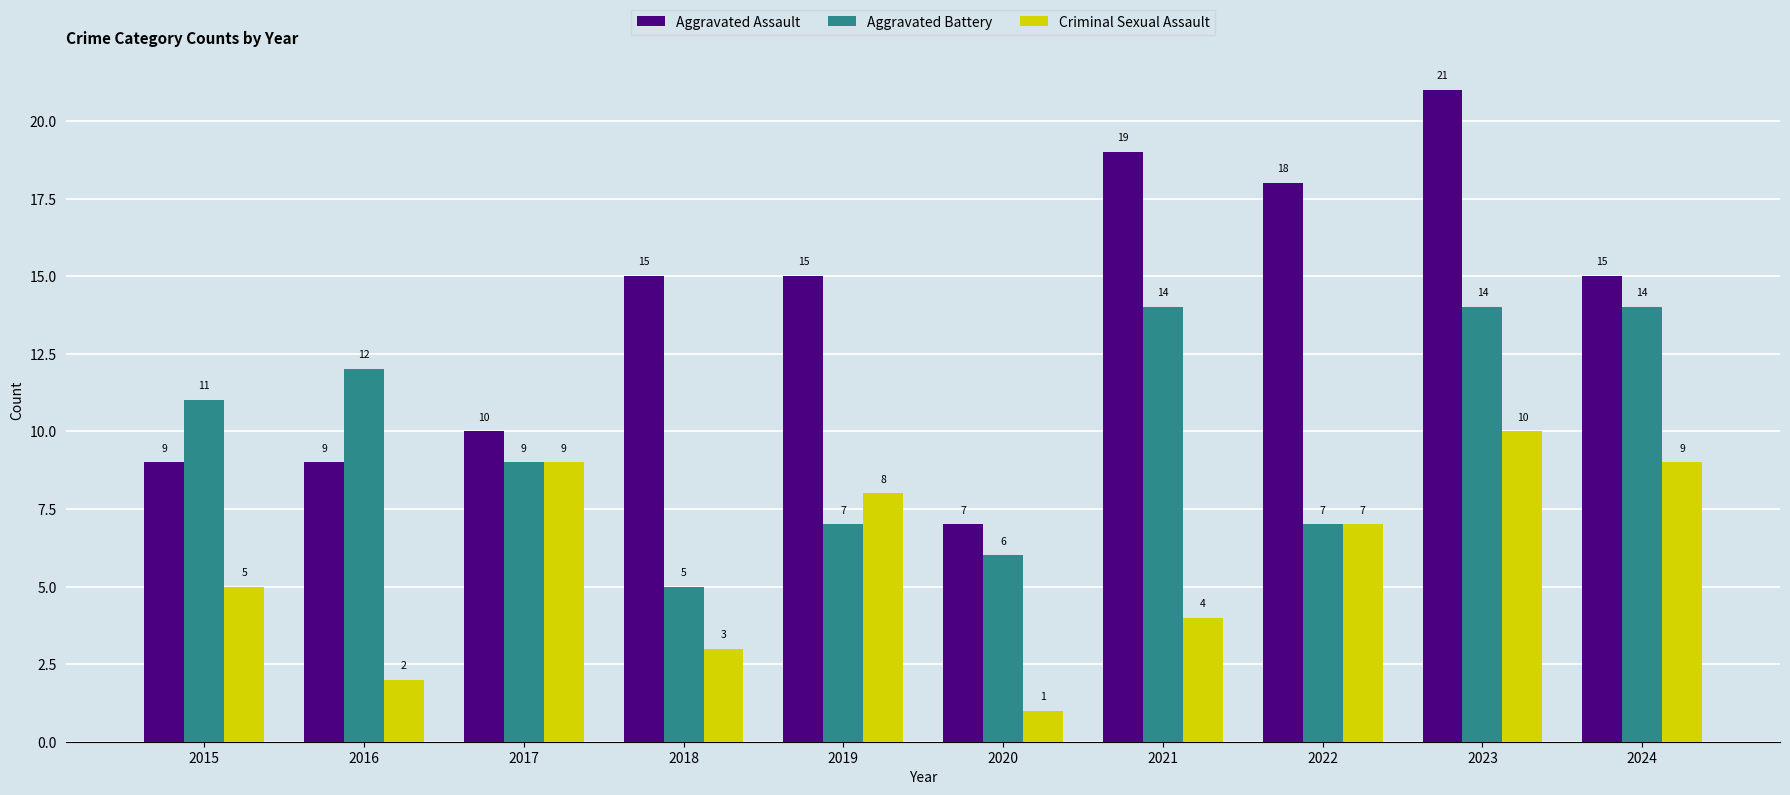

What is the difference between the highest and lowest values at 2022?

11